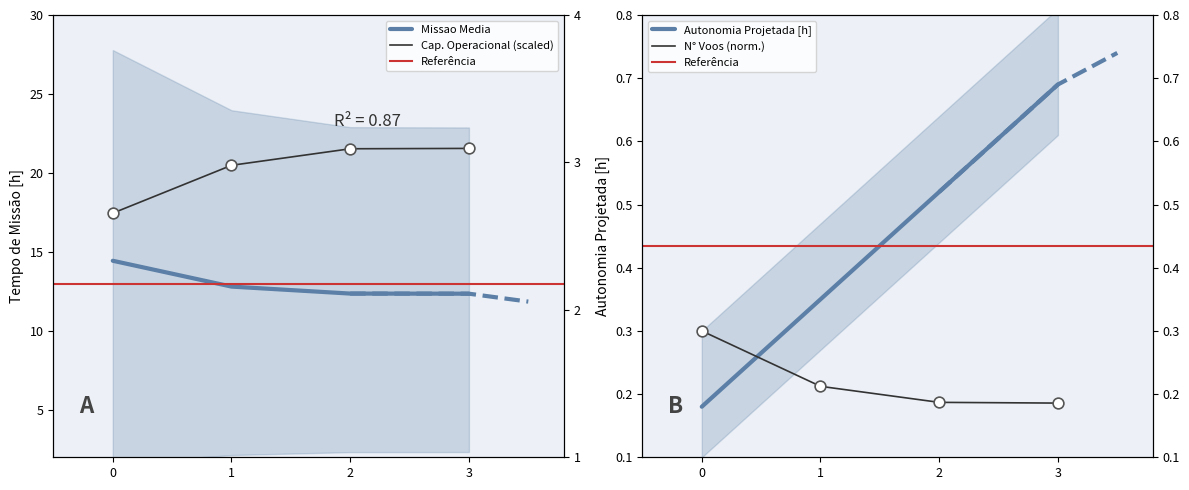

What is the total value across all series at 2?

34.6